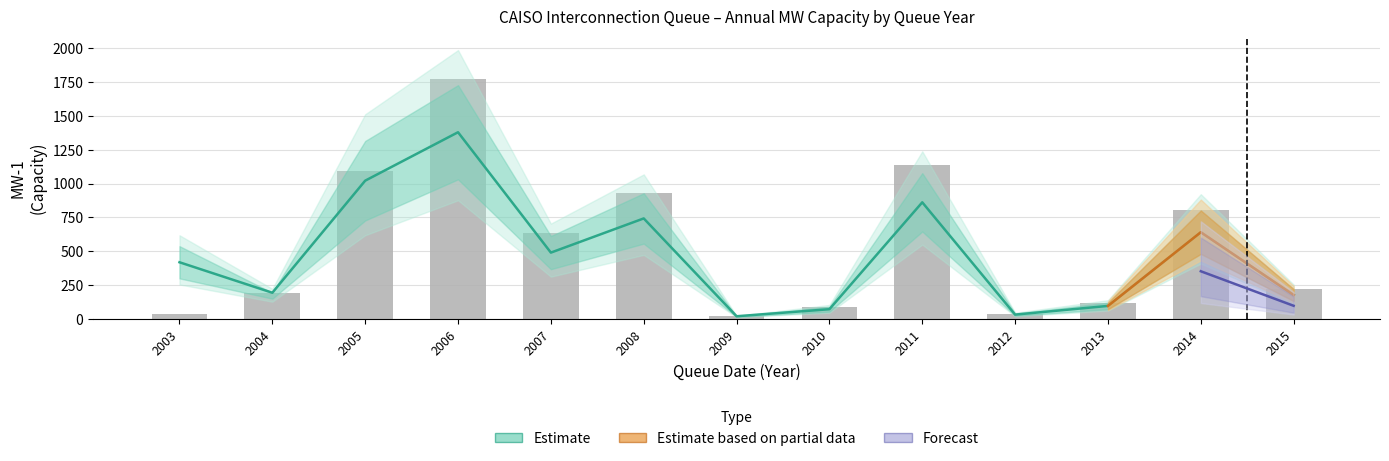

What is the smallest value displayed?

20.0